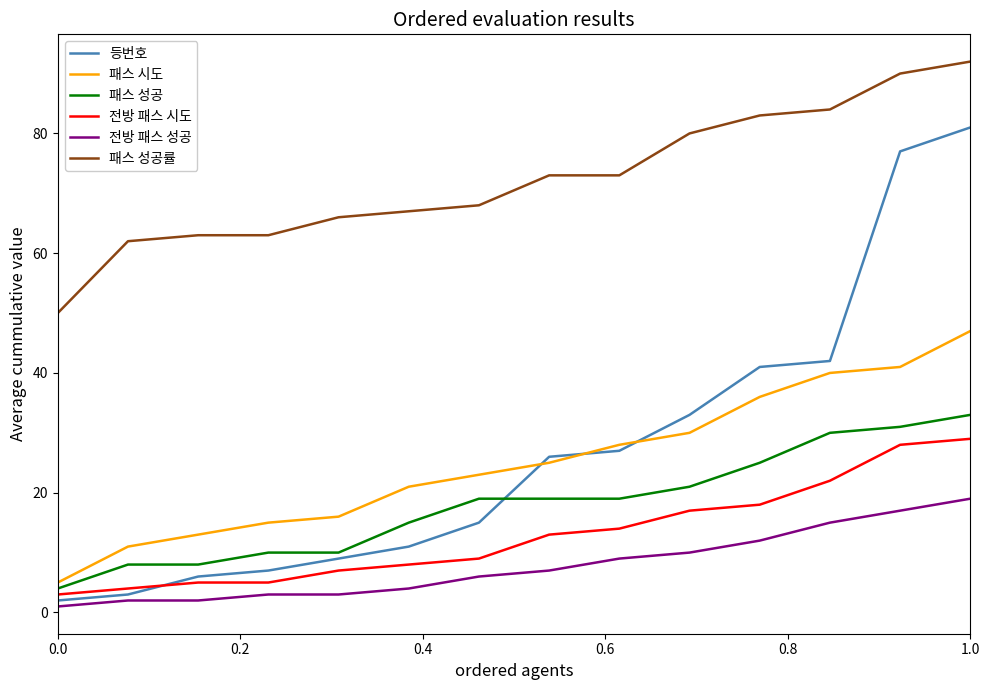

What is the difference between the maximum and minimum values in the 등번호 series?

79